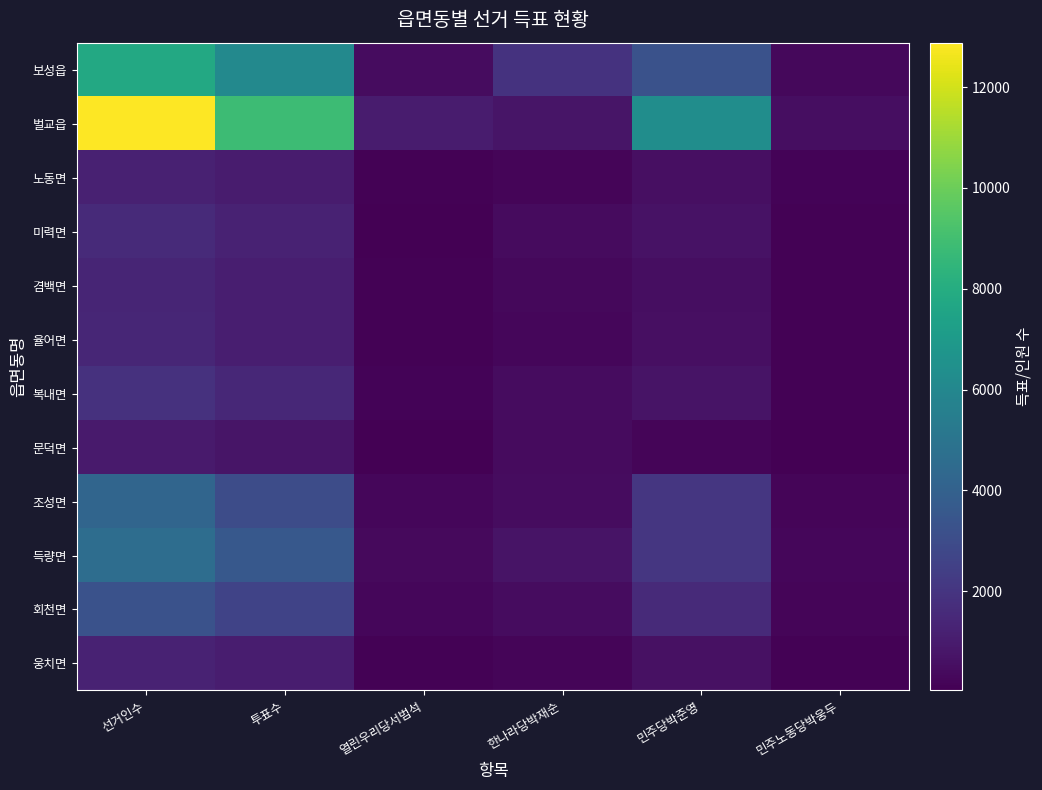

What is the smallest value displayed?

31